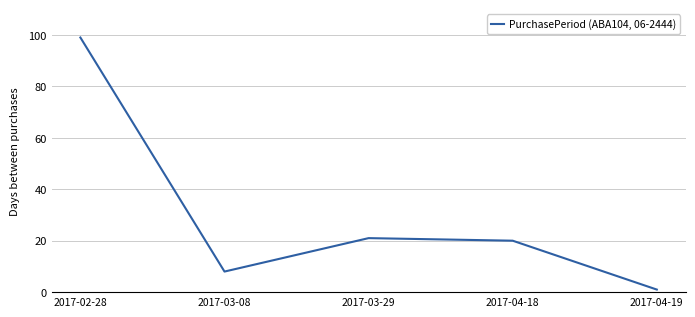

Which category has the lowest value across all series?

2017-04-19